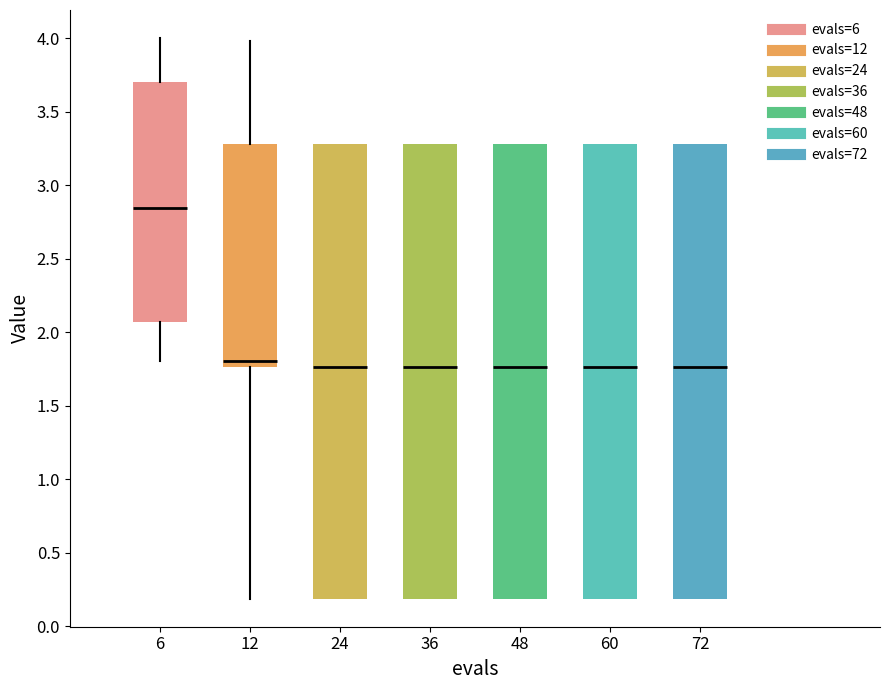

Reading left to right, read every box against the y-axis: the position of its median line, the range the box covers, and the ends of its whiskers. The values are not printed on the chart, so give them approximately, as read against the axis.

6: median 2.85, box 2.05 to 3.70, whiskers 1.80 to 4.00
12: median 1.80, box 1.75 to 3.30, whiskers 0.20 to 4.00
24: median 1.75, box 0.20 to 3.30, whiskers 0.20 to 3.30
36: median 1.75, box 0.20 to 3.30, whiskers 0.20 to 3.30
48: median 1.75, box 0.20 to 3.30, whiskers 0.20 to 3.30
60: median 1.75, box 0.20 to 3.30, whiskers 0.20 to 3.30
72: median 1.75, box 0.20 to 3.30, whiskers 0.20 to 3.30